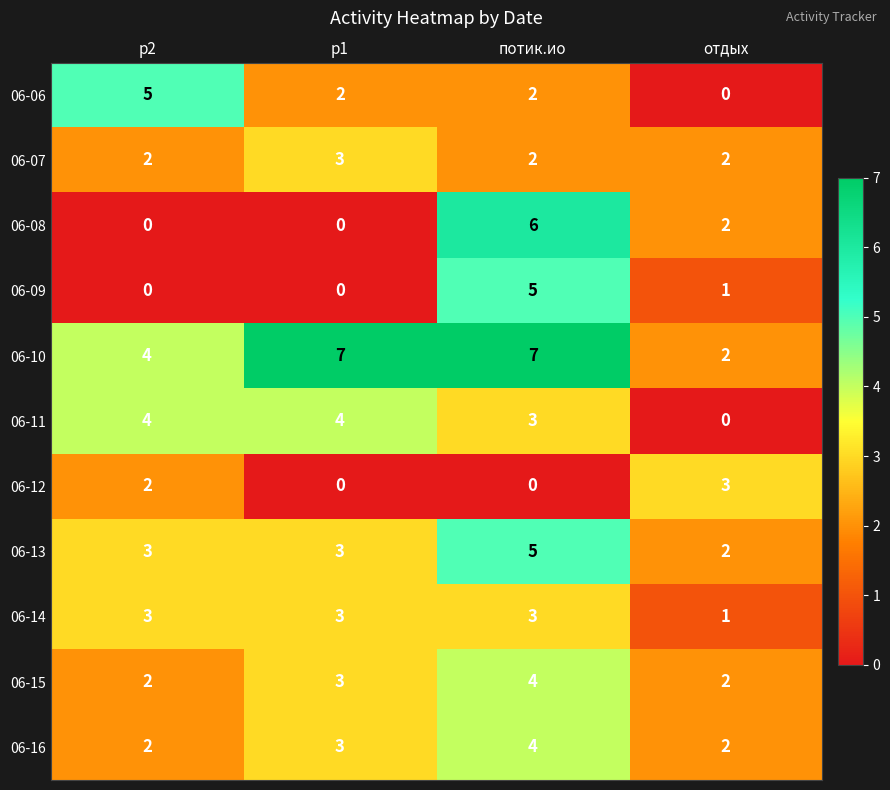

The value of 06-16 at отдых is 1. True or false?

False